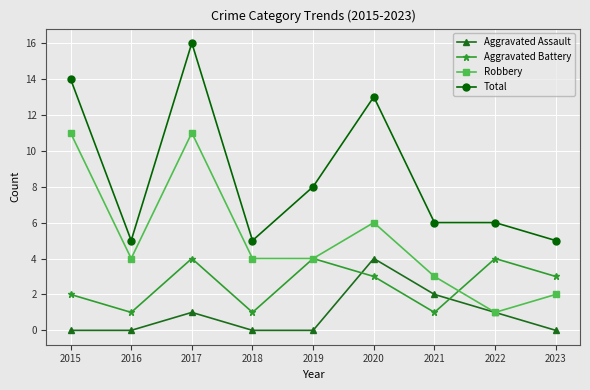

Reading right to left, transcribe all the data shown in this chart.

Aggravated Assault: 2023=0	2022=1	2021=2	2020=4	2019=0	2018=0	2017=1	2016=0	2015=0
Aggravated Battery: 2023=3	2022=4	2021=1	2020=3	2019=4	2018=1	2017=4	2016=1	2015=2
Robbery: 2023=2	2022=1	2021=3	2020=6	2019=4	2018=4	2017=11	2016=4	2015=11
Total: 2023=5	2022=6	2021=6	2020=13	2019=8	2018=5	2017=16	2016=5	2015=14